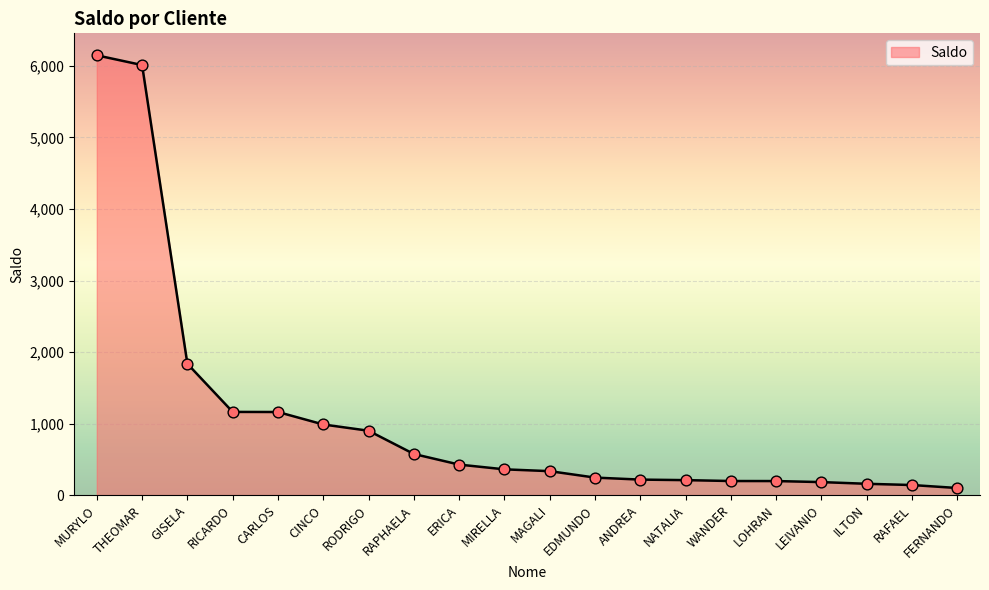

What is the ratio of the value at FERNANDO to the value at MIRELLA?

0.3